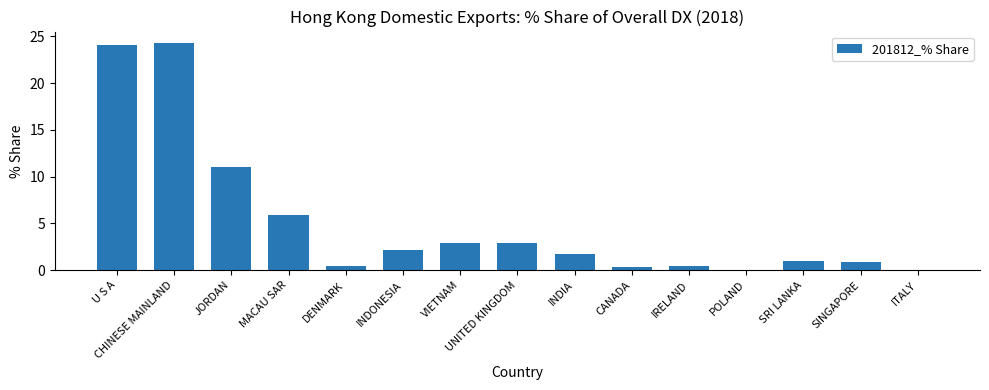

At which label does the data first exceed 1?

U S A